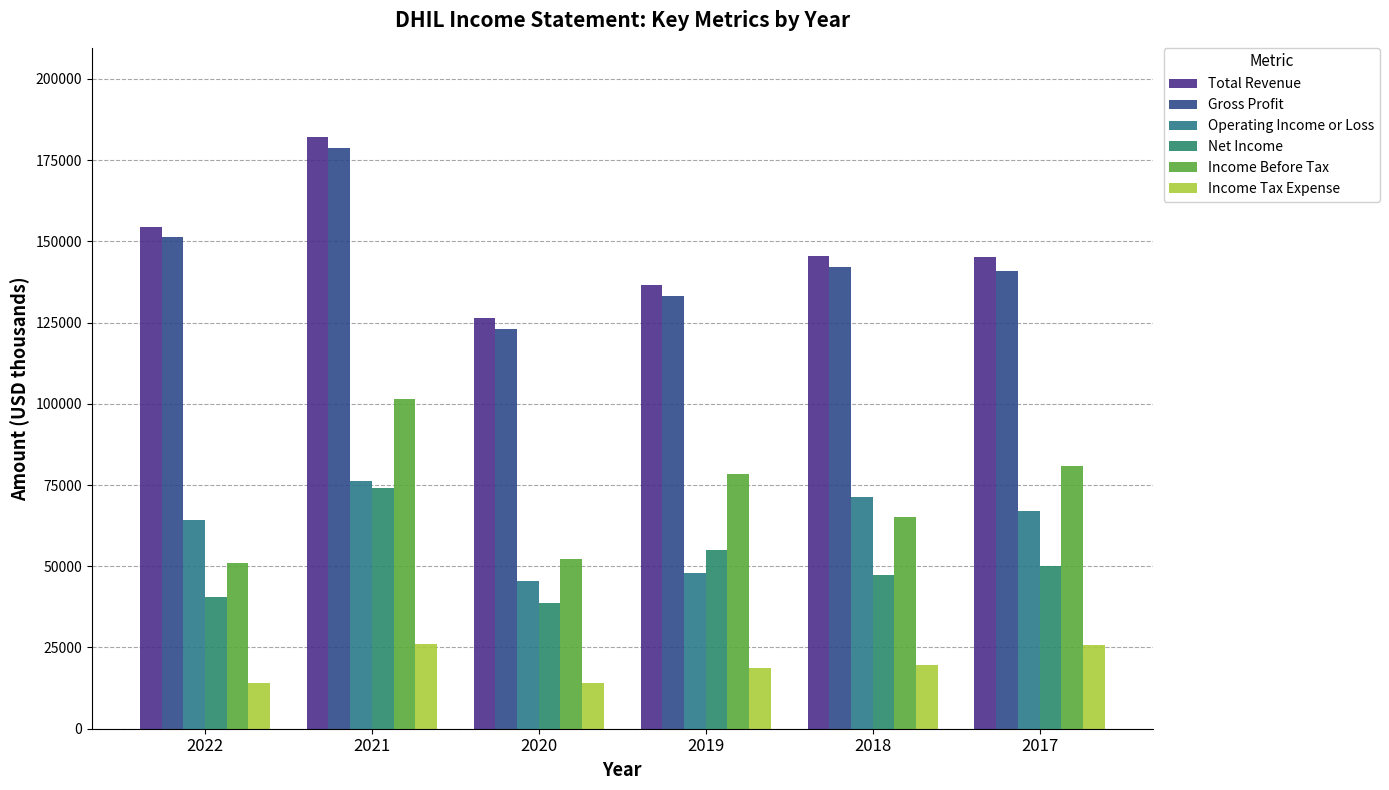

What is the maximum value shown in the chart?

182200